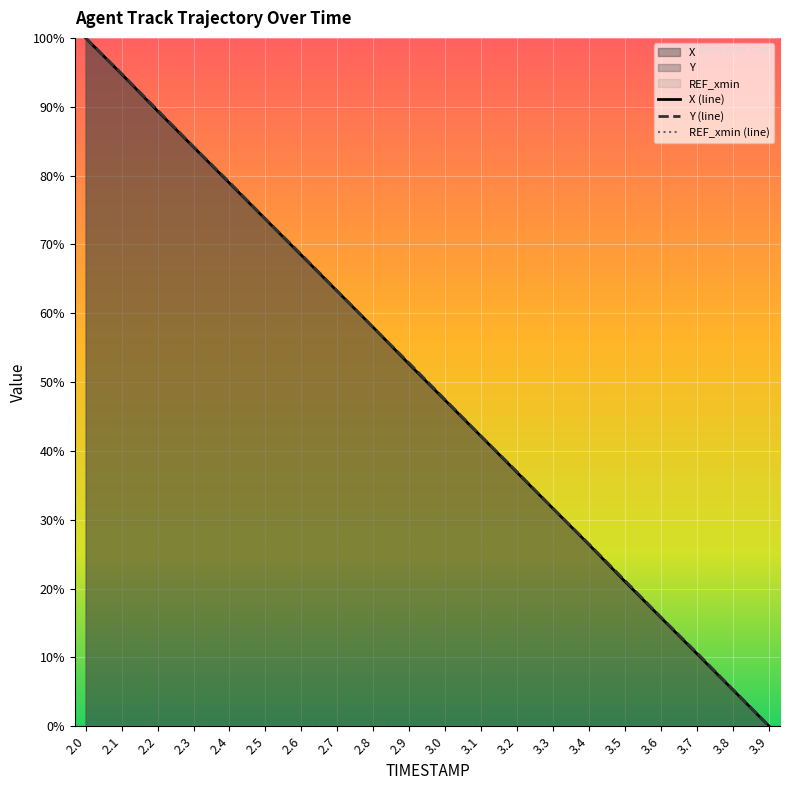

List the labels in order of Y (line) value, smallest first.

3.9, 3.8, 3.7, 3.6, 3.5, 3.4, 3.3, 3.2, 3.1, 3.0, 2.9, 2.8, 2.7, 2.6, 2.5, 2.4, 2.3, 2.2, 2.1, 2.0